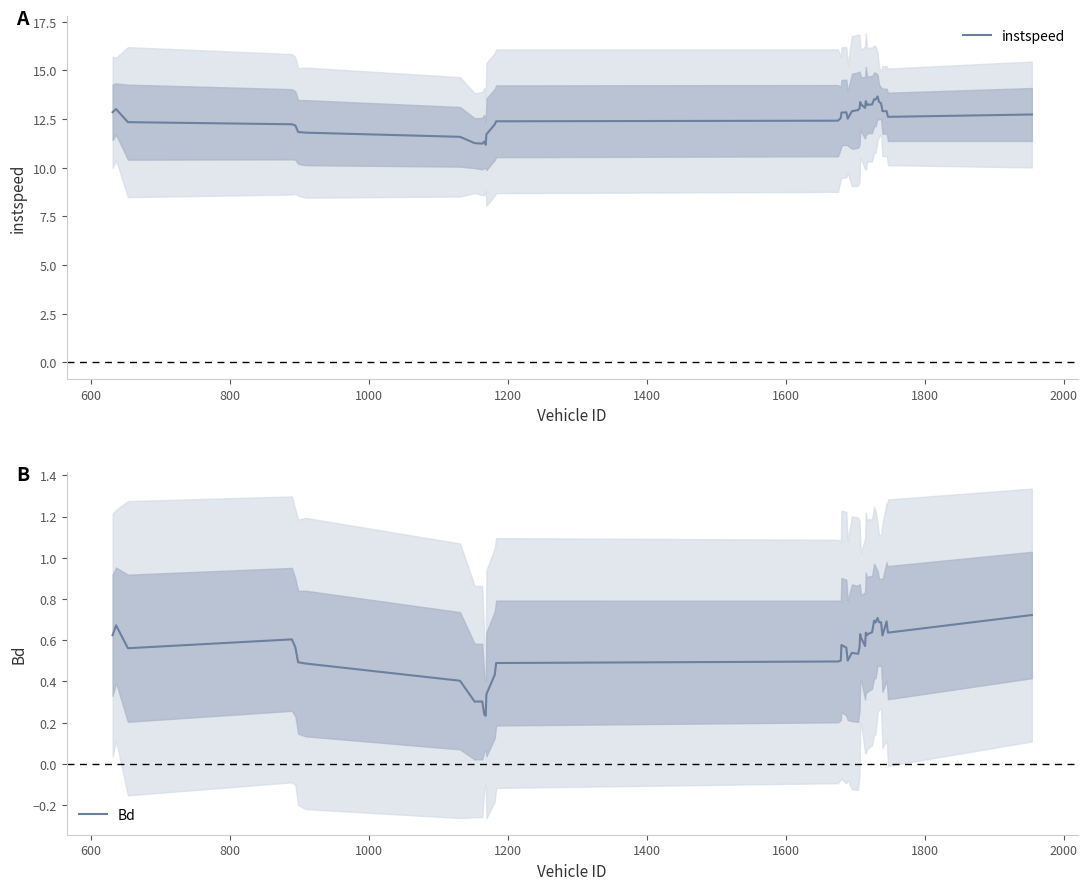

True or false: instspeed and Bd cross at least once.

False